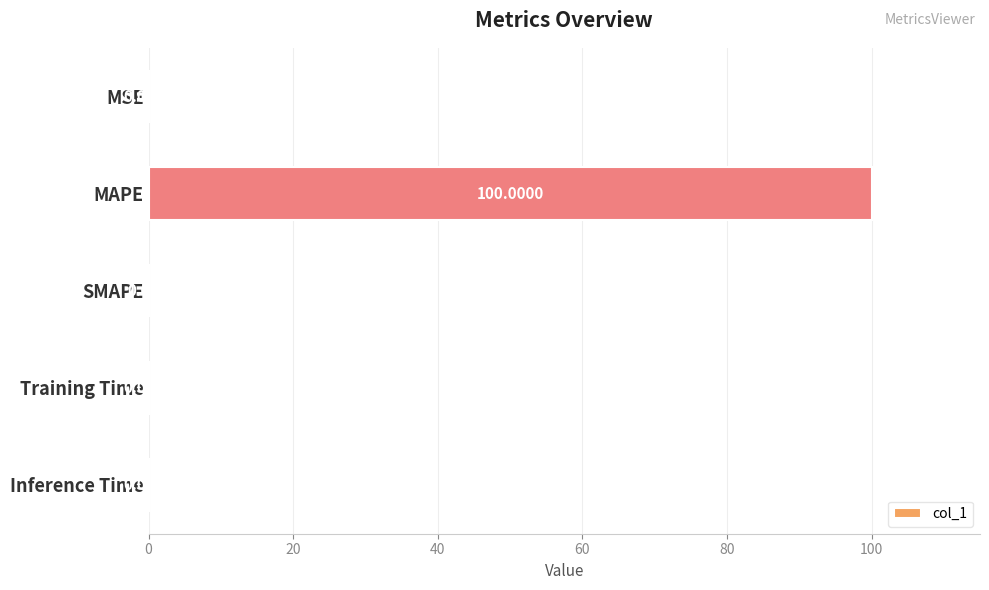

What is the change in value from MAPE to Training Time?

-100.0